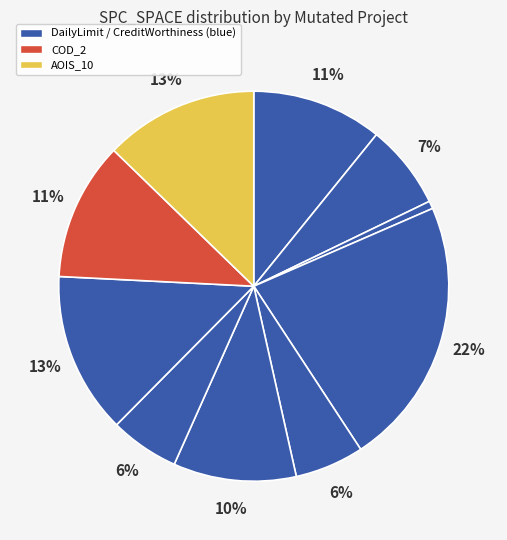

How many segments does this pie chart have?

10